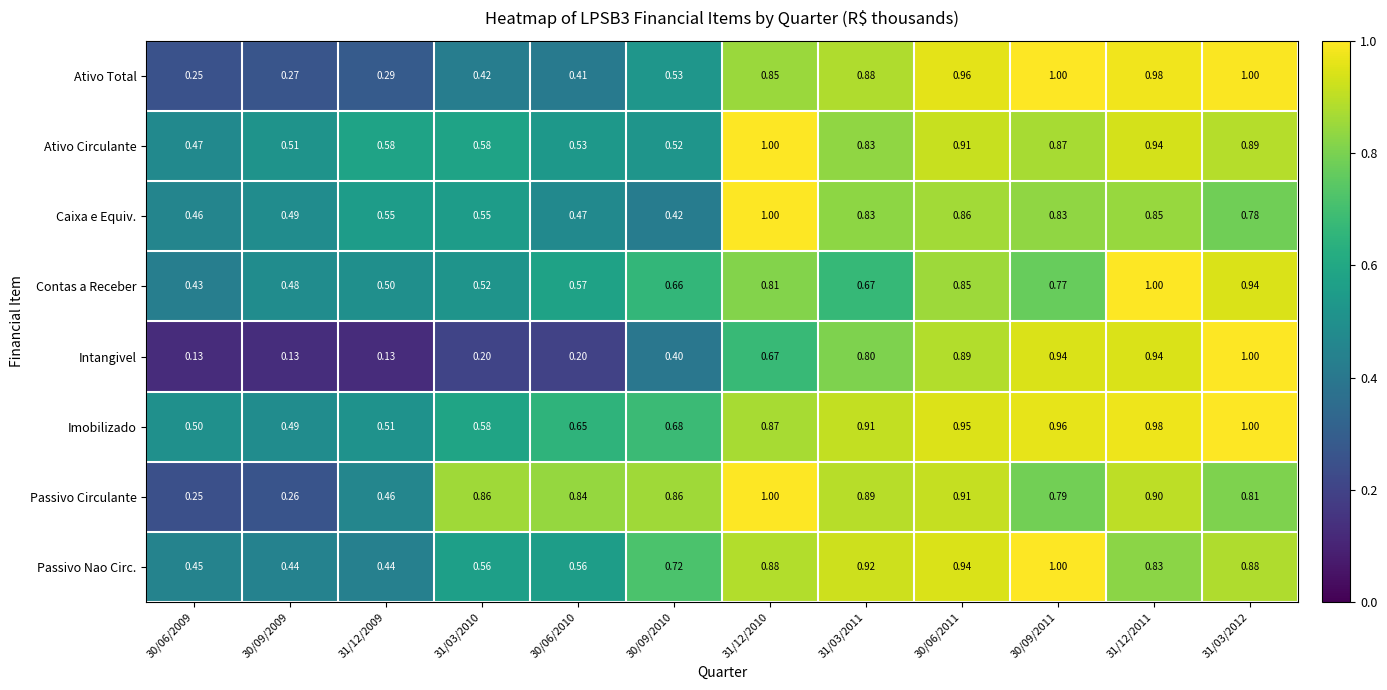

Which series has the largest range (max minus min)?

Intangivel